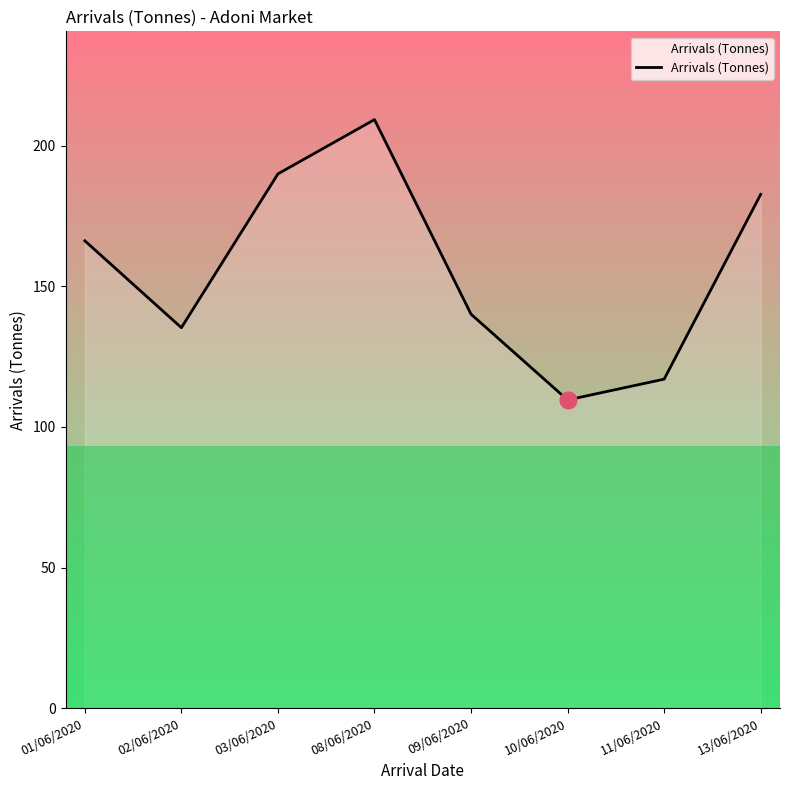

Between 13/06/2020 and 03/06/2020, which is larger?

03/06/2020